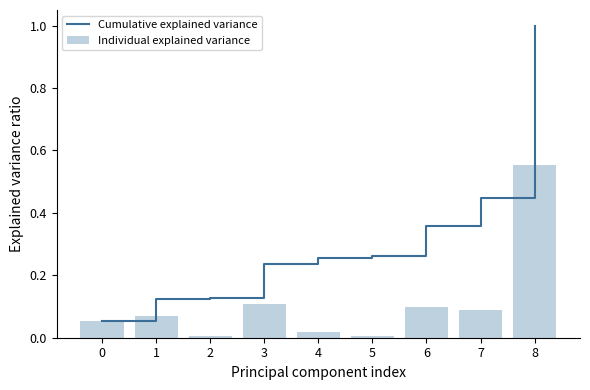

Reading right to left, list all the values displayed in this chart.

Cumulative explained variance: 8=1.0	7=0.4	6=0.4	5=0.3	4=0.3	3=0.2	2=0.1	1=0.1	0=0.1
Individual explained variance: 8=0.6	7=0.1	6=0.1	5=0.0	4=0.0	3=0.1	2=0.0	1=0.1	0=0.1